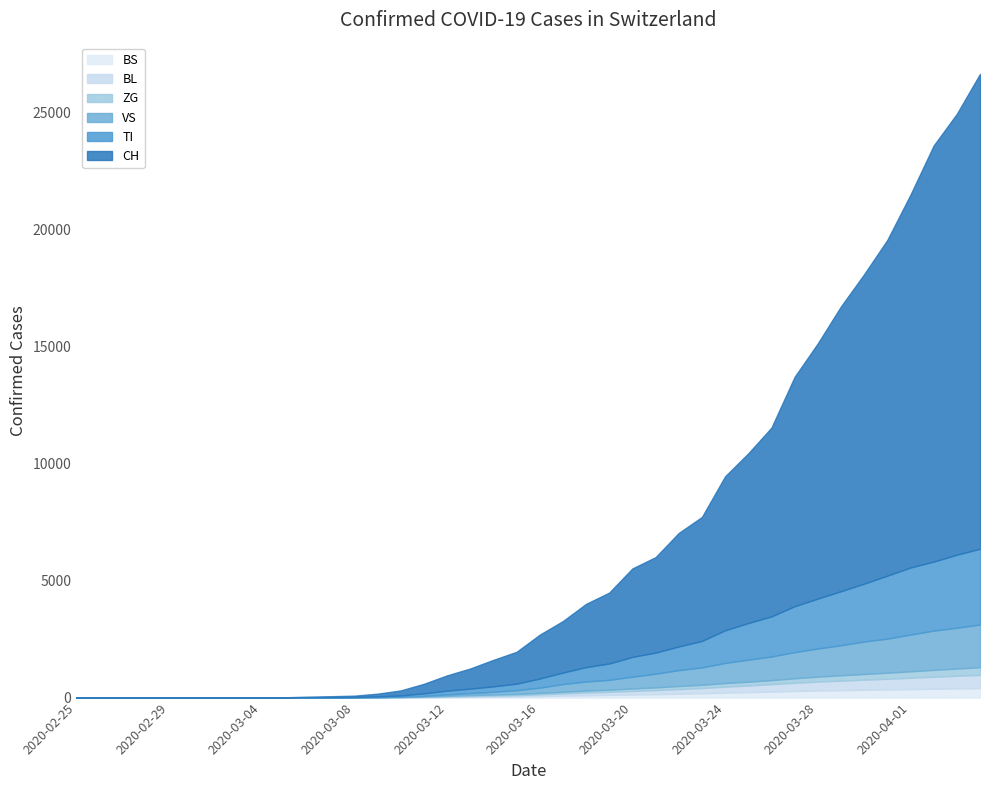

Is it true that BS equals 49 at 2020-03-15?

True